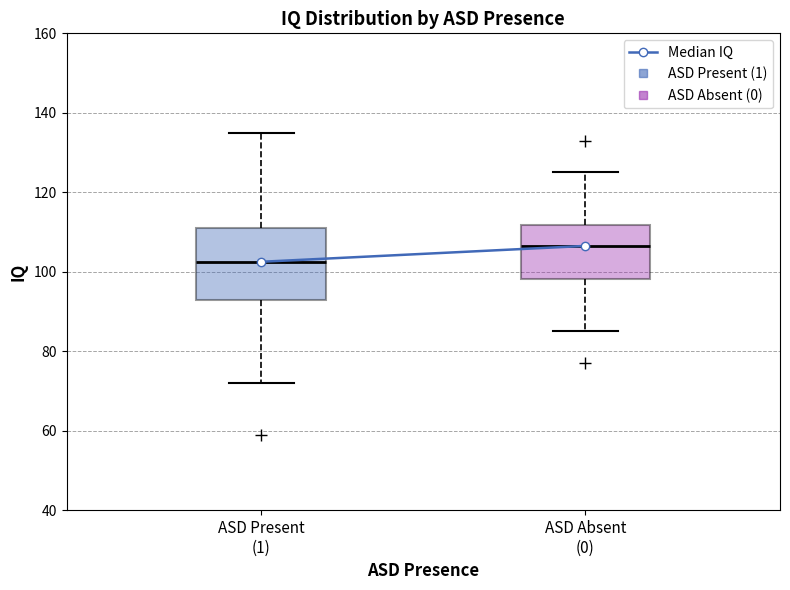

Reading left to right, read every box against the y-axis: the position of its median line, the range the box covers, and the ends of its whiskers. The values are not printed on the chart, so give them approximately, as read against the axis.

ASD Present (1): median 102, box 94 to 112, whiskers 72 to 136
ASD Absent (0): median 106, box 98 to 112, whiskers 86 to 126